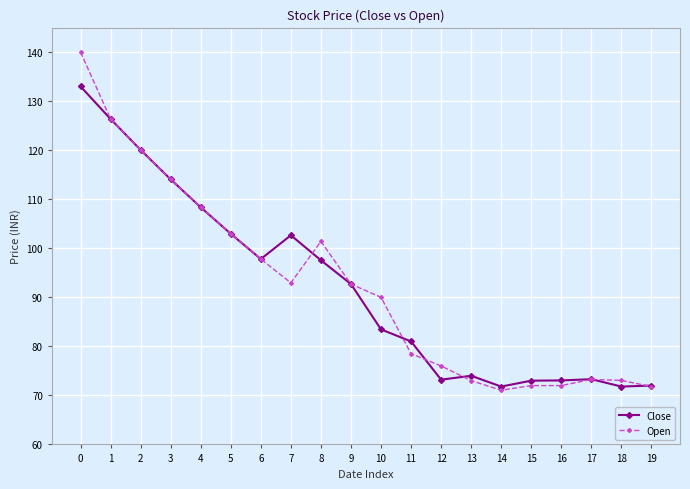

Which series has the largest range (max minus min)?

Open